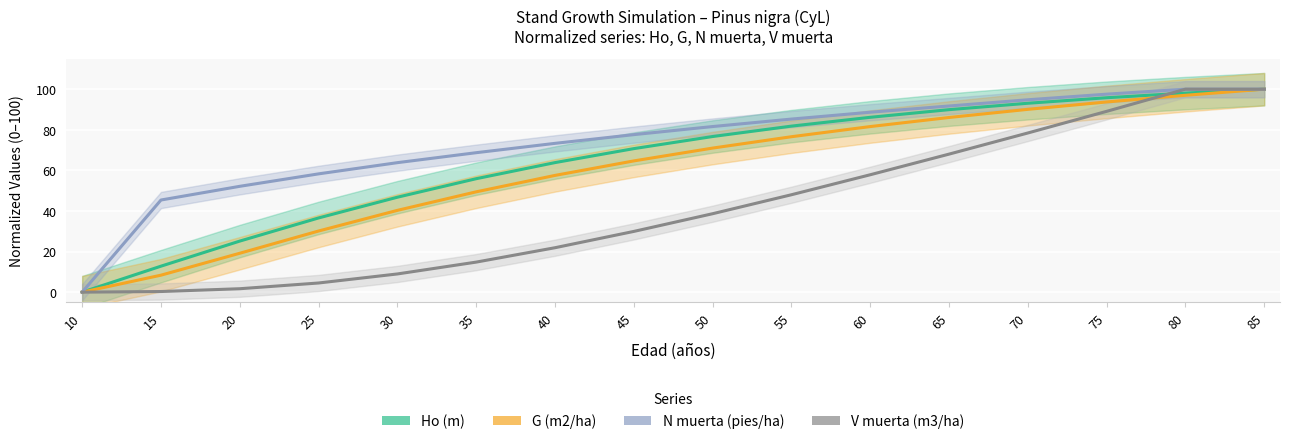

What is the average value of the N muerta (pies/ha) series?

73.7